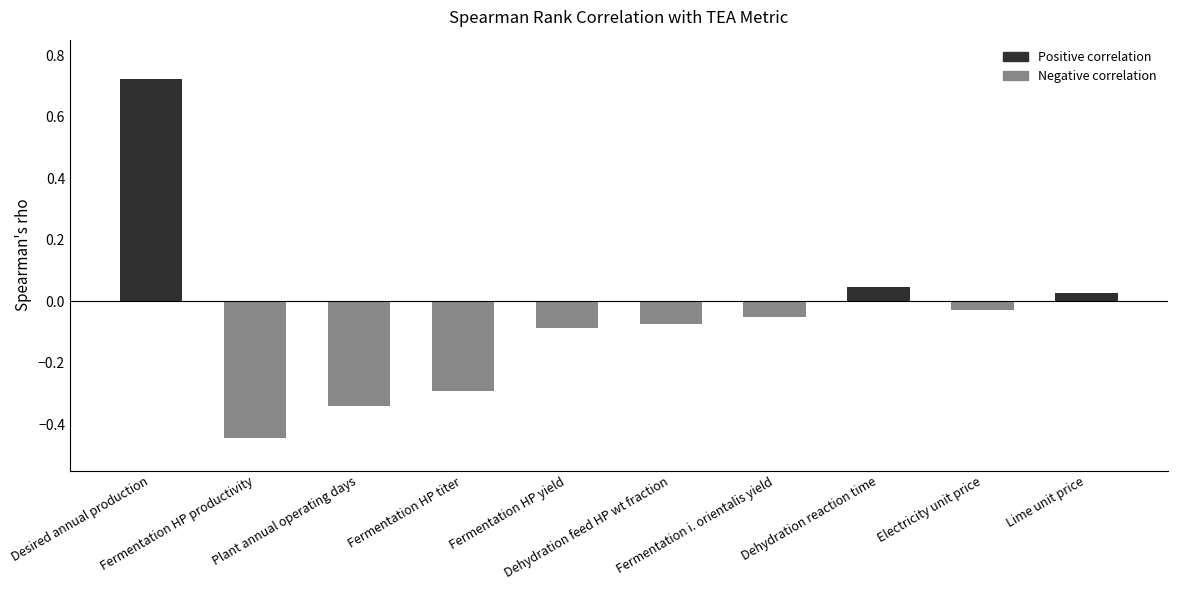

What is the sum of all values?

-0.5